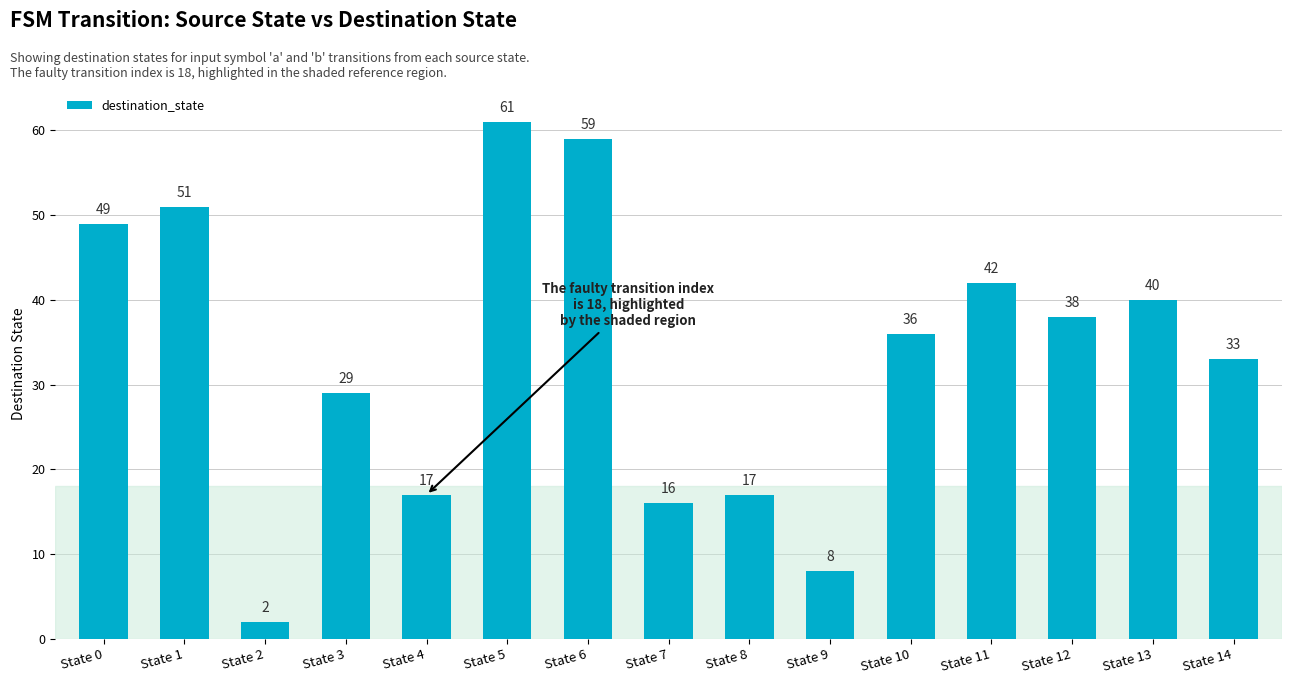

Which category has the lowest value across all series?

State 2